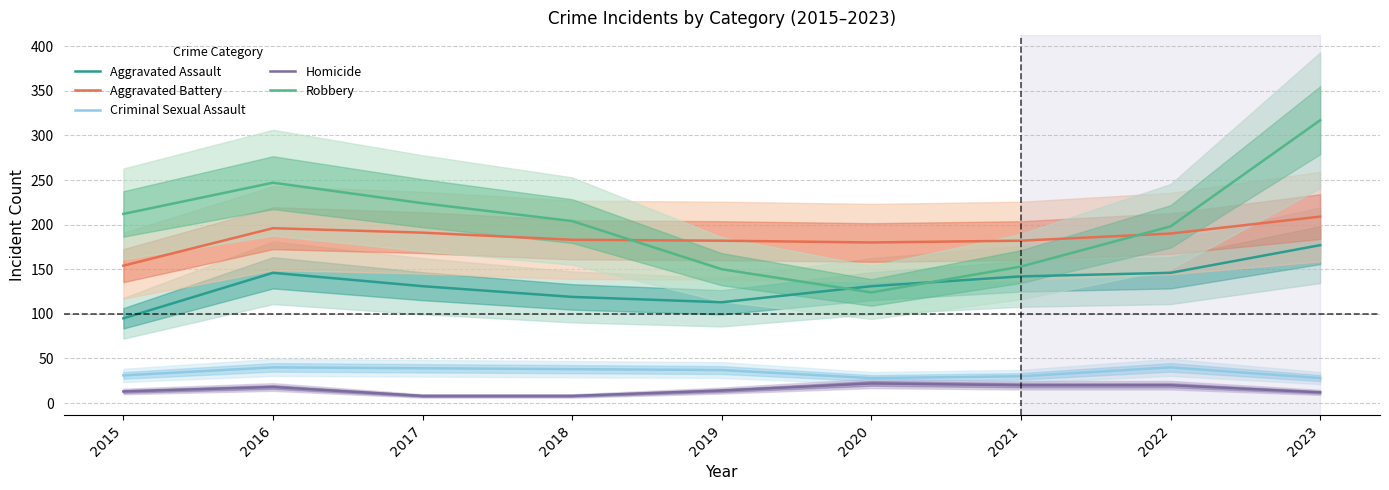

Does the chart have visible grid lines?

Yes